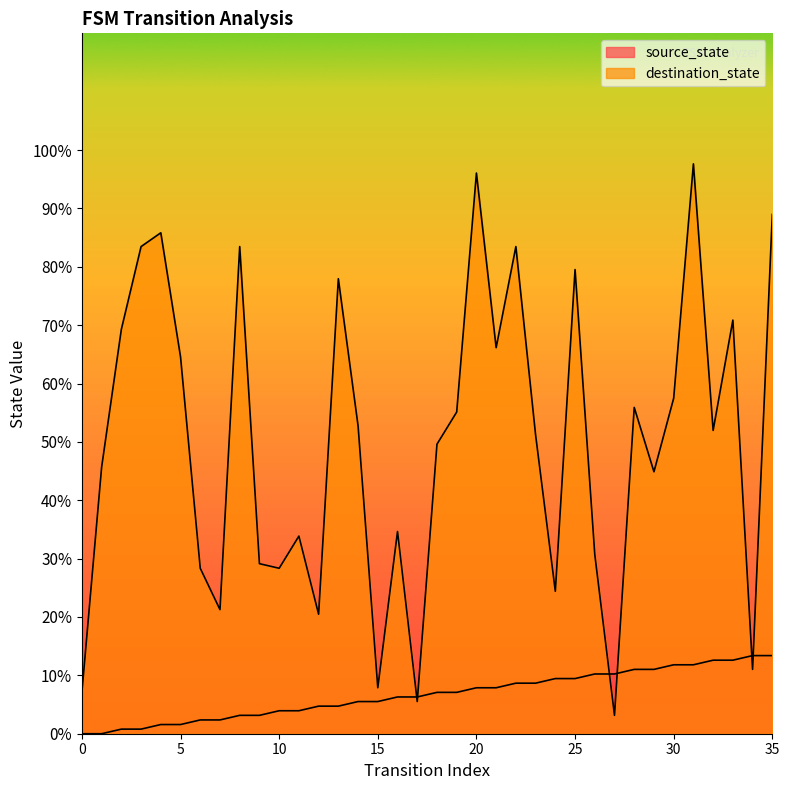

Where does the destination_state series first go above 51?

2